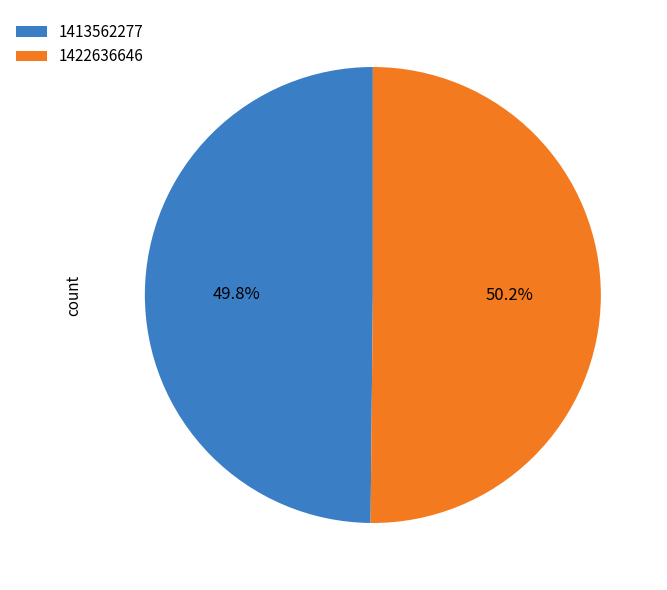

Approximately how many times larger is the value at 1413562277 compared to 1422636646?

1.0